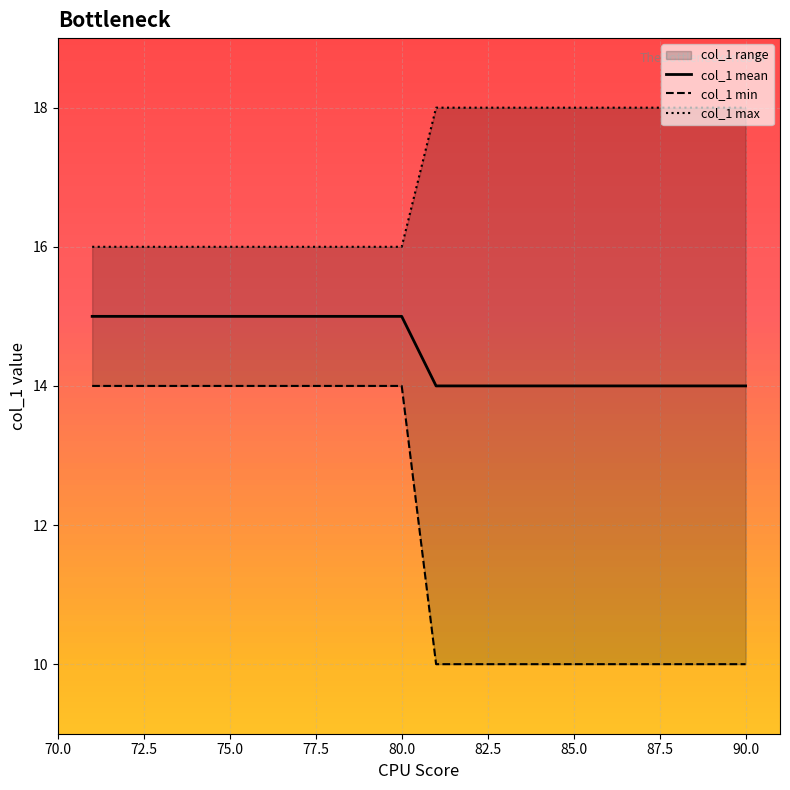

What is the maximum value shown in the chart?

18